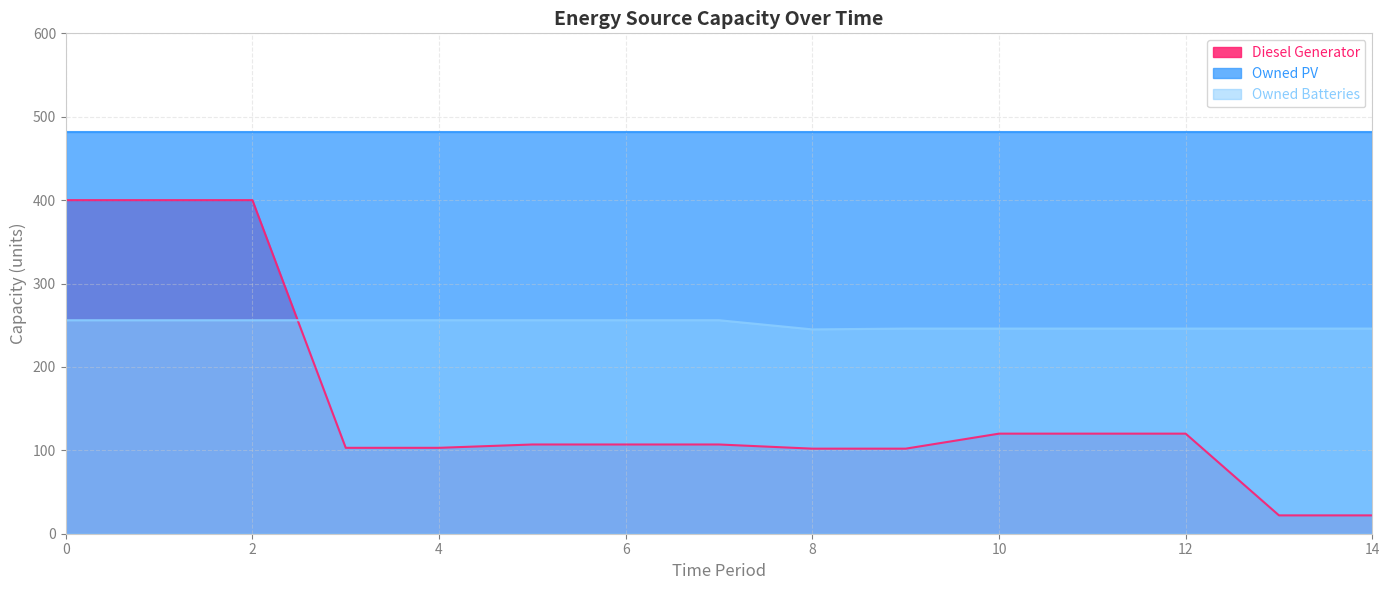

What are all the series names shown in the legend?

Diesel Generator, Owned PV, Owned Batteries